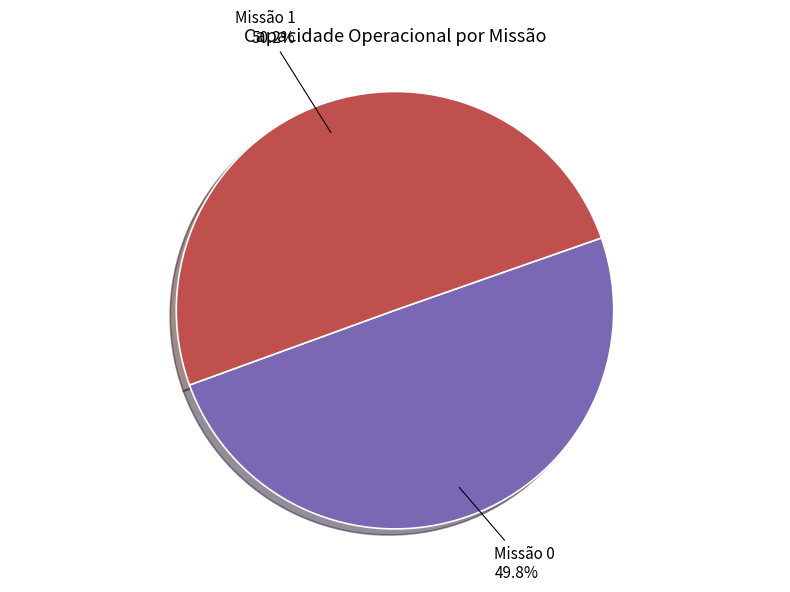

Is there any slice that represents more than half of the pie?

Yes